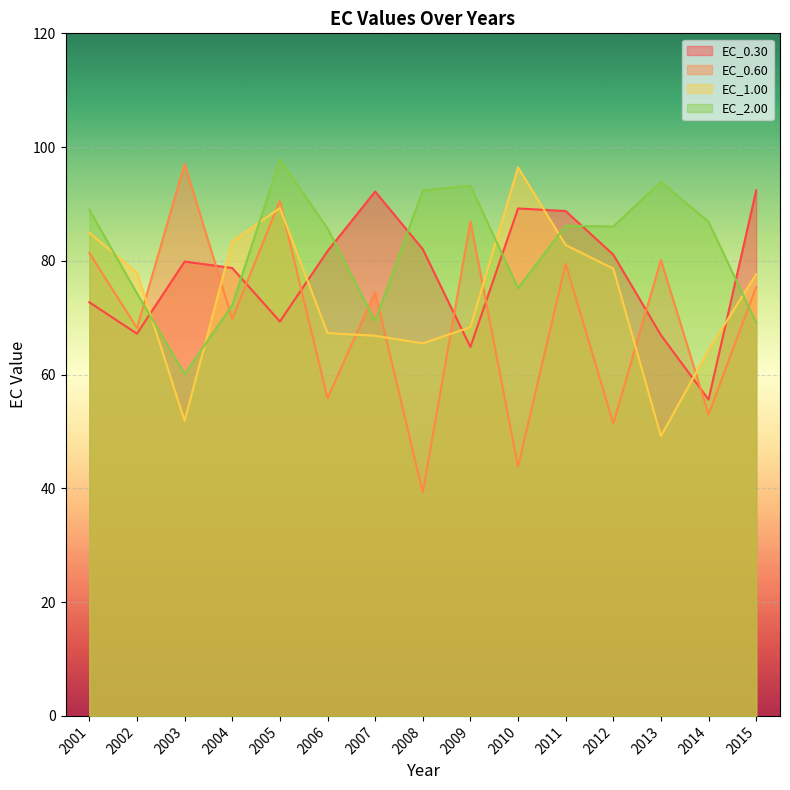

Where is the first local maximum for EC_0.60?

2003